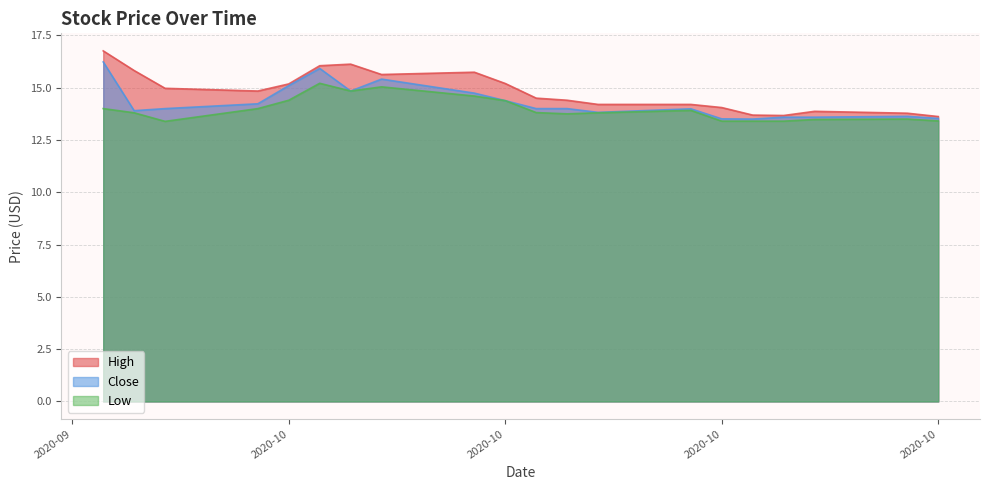

What is the average value of the Close series?

14.3